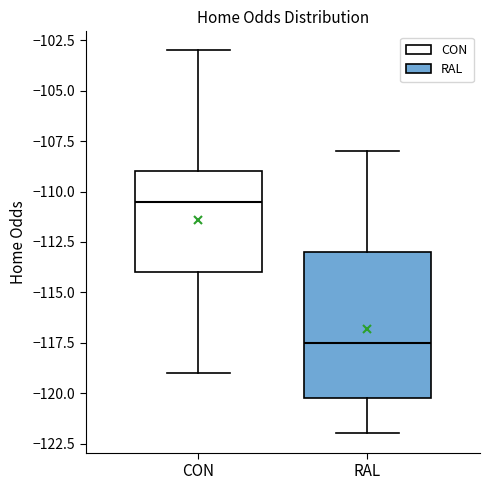

Where does the median line of the box for RAL sit on the y-axis? The values are not printed on the chart, so give them approximately, as read against the axis.

-117.5